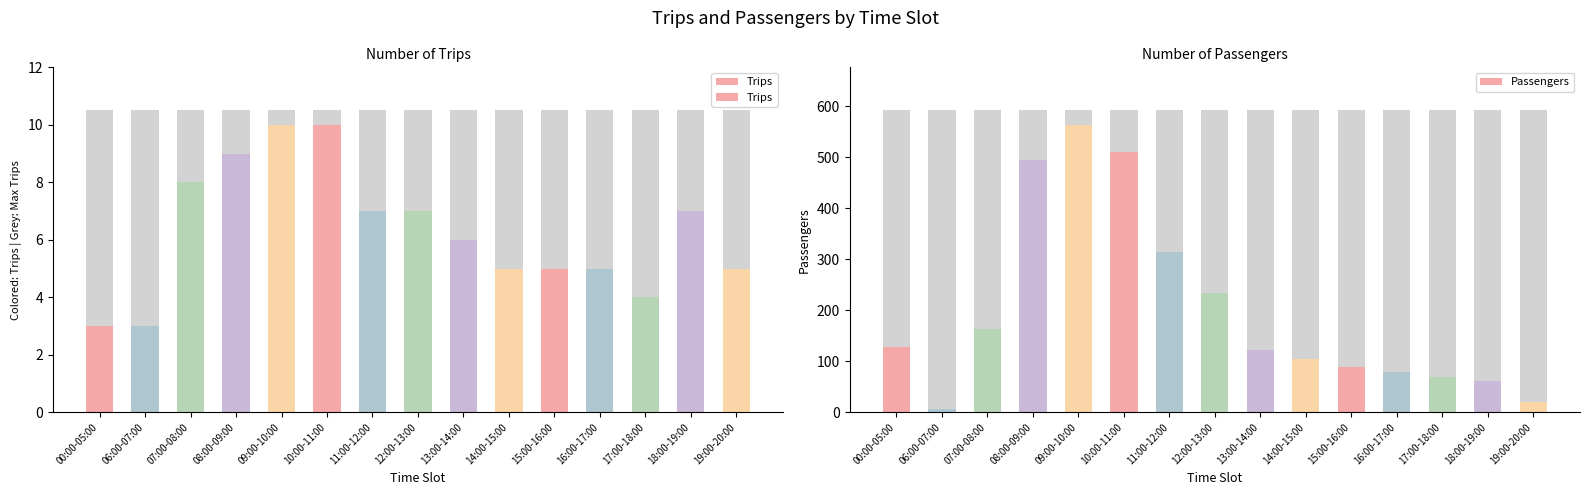

Between 09:00-10:00 and 11:00-12:00, which is larger?

09:00-10:00